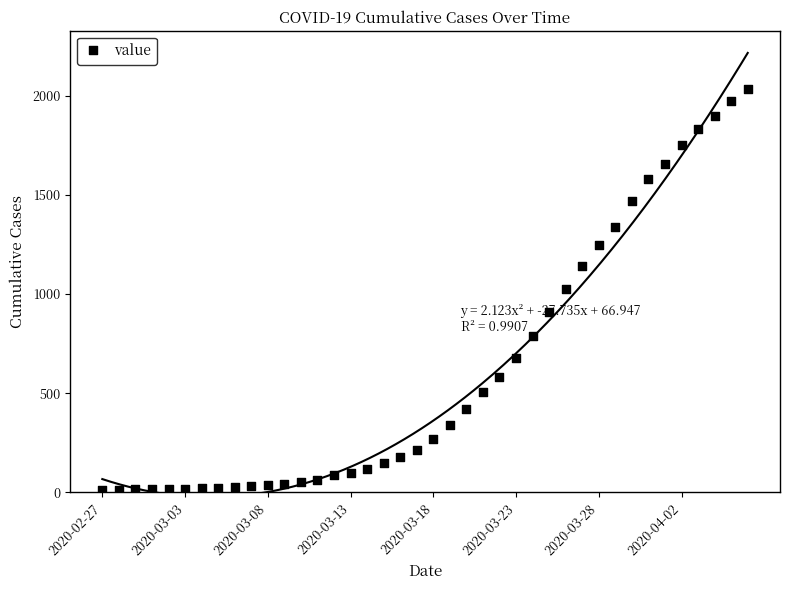

What is the ratio of the value at 2020-04-02 to the value at 2020-03-28?

1.4